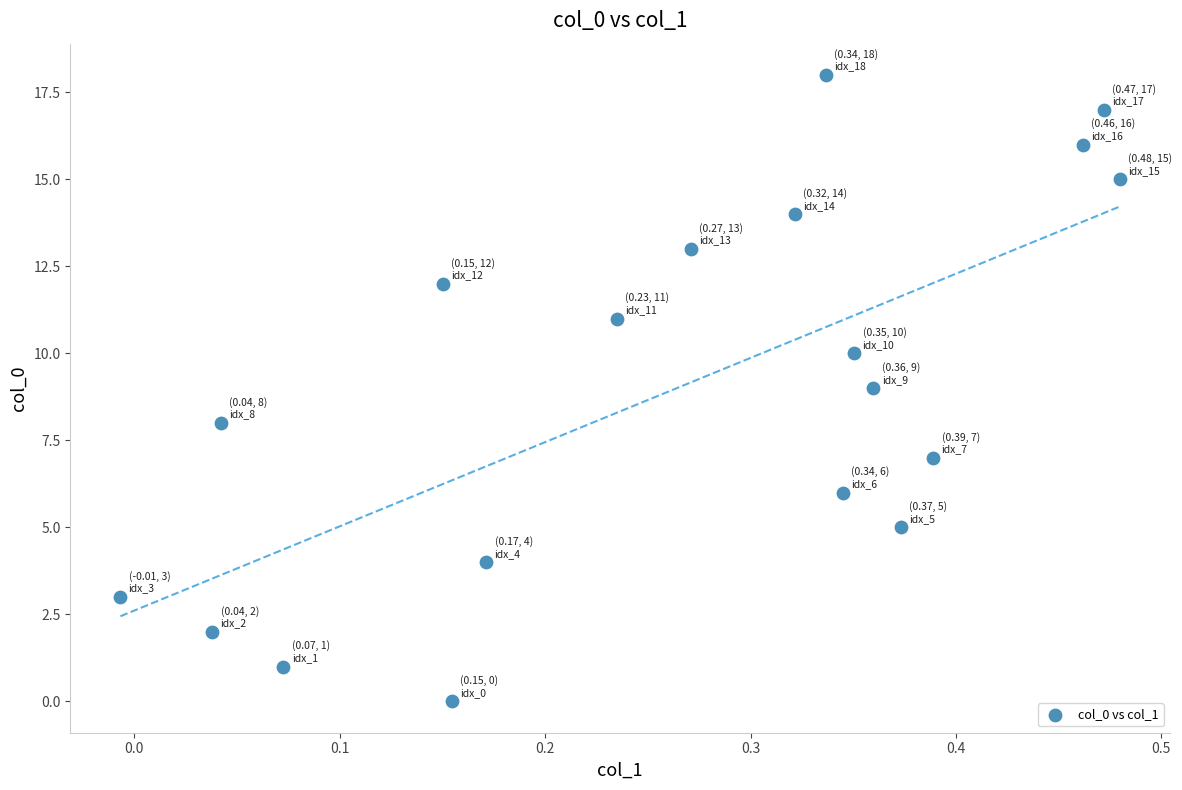

What is the range of Y values (max minus min)?

18